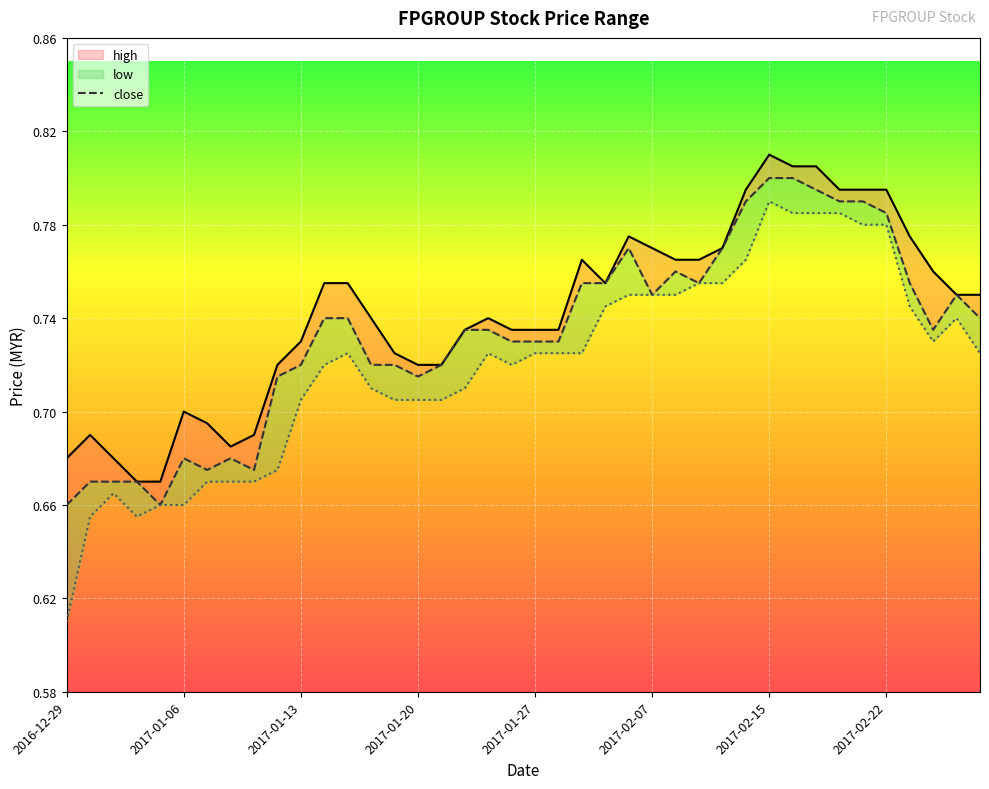

What is the sum of the high values at 23 and 38?

1.5